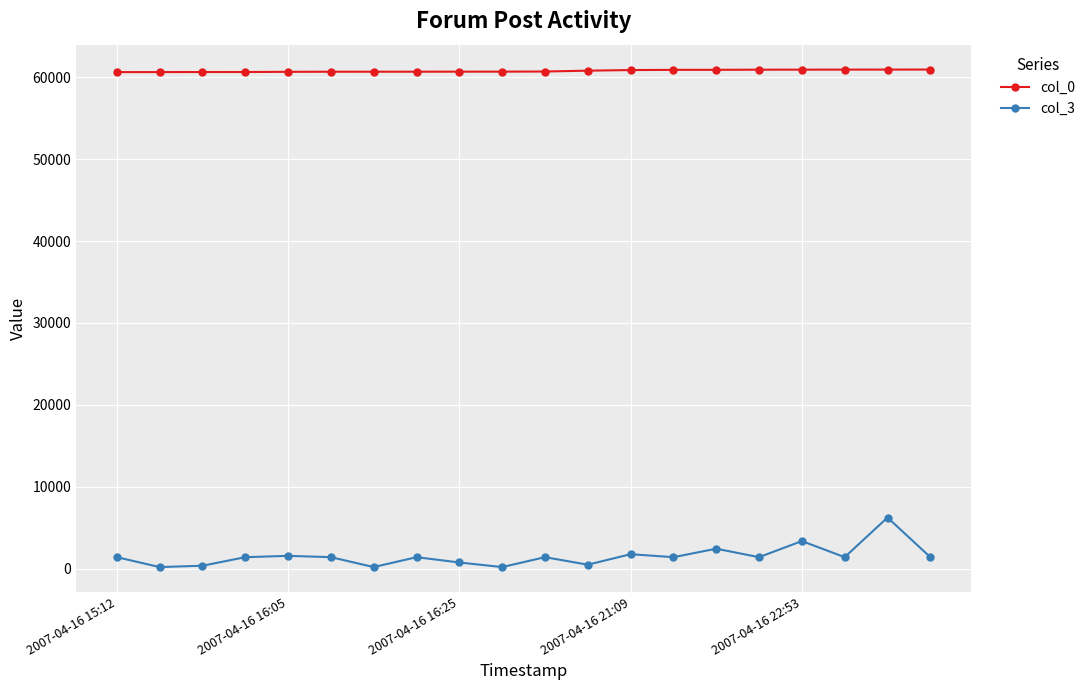

True or false: col_3 and col_0 intersect in this chart.

False